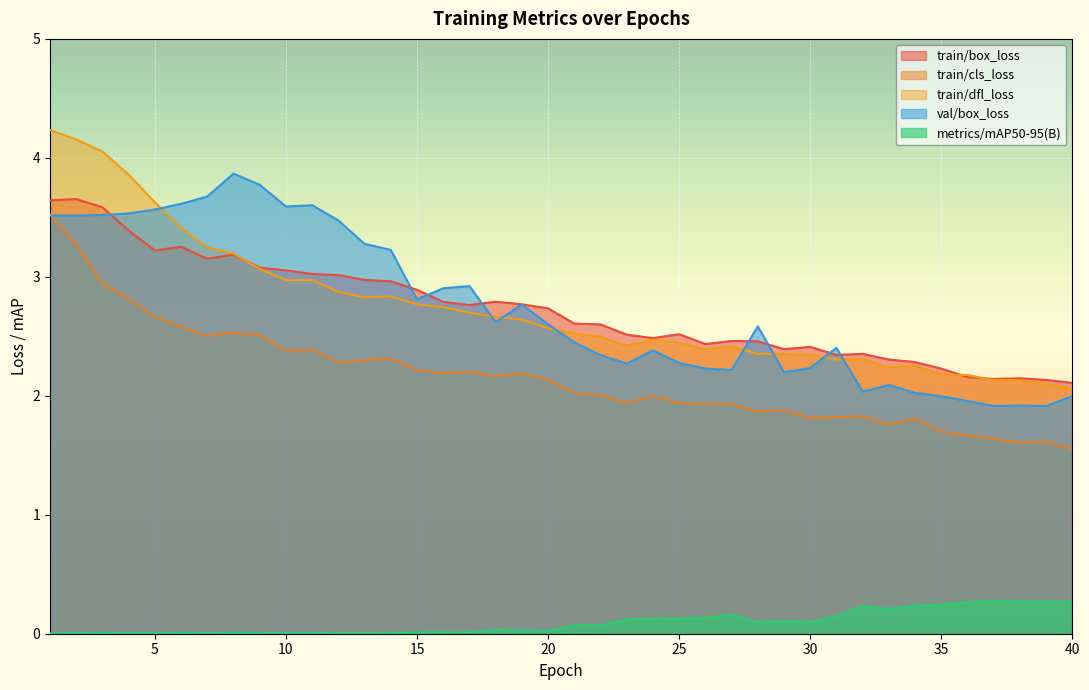

What are all the series names shown in the legend?

train/box_loss, train/cls_loss, train/dfl_loss, val/box_loss, metrics/mAP50-95(B)